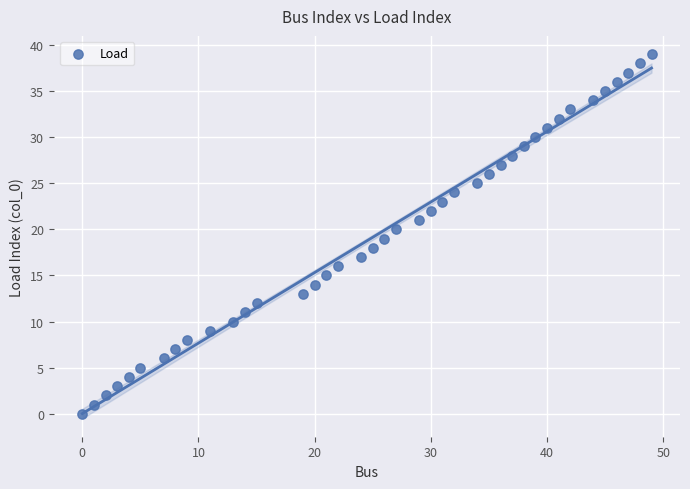

What is the range of Y values (max minus min)?

39